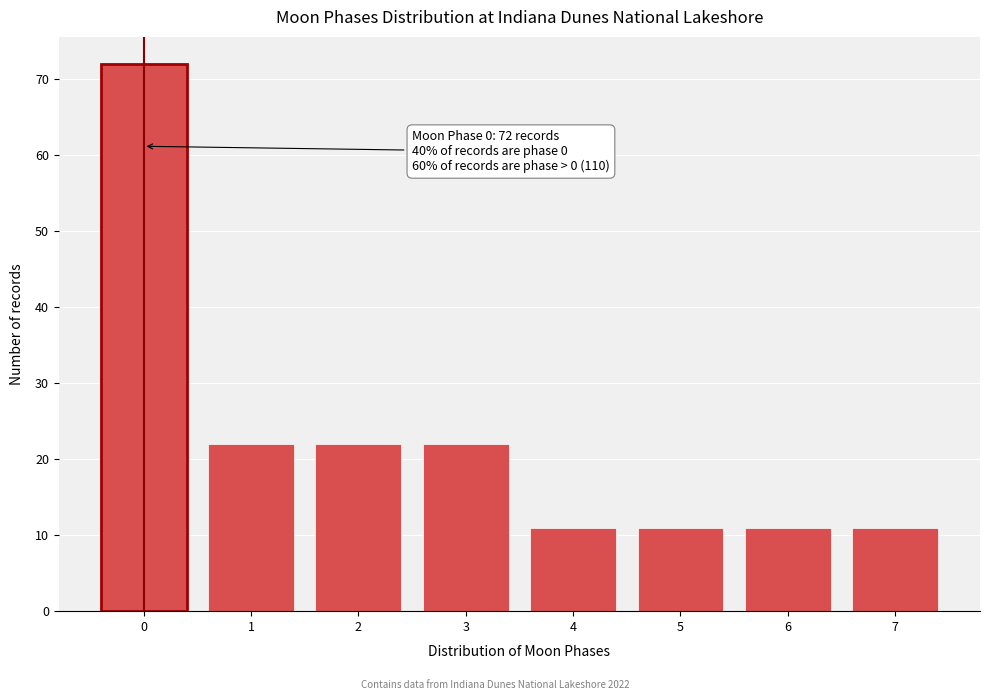

Reading left to right, extract all data points from this chart.

72	22	22	22	11	11	11	11